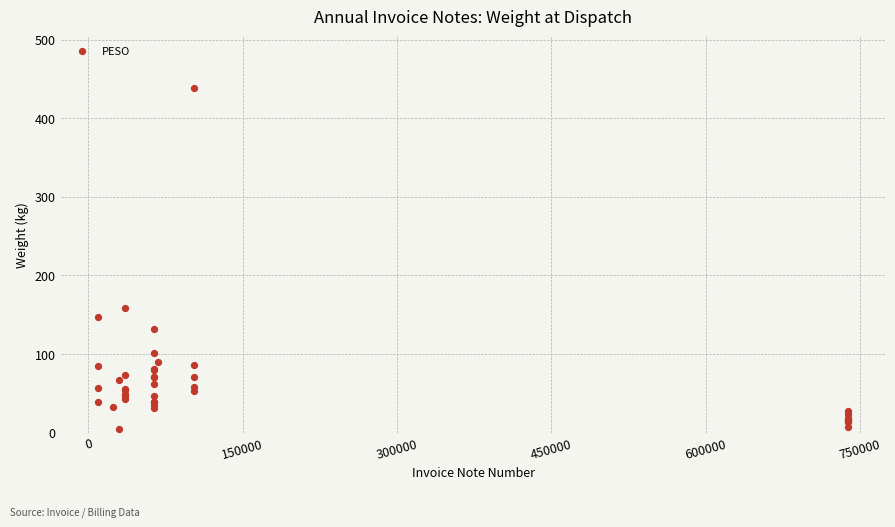

What Y value in the scatter plot is closest to 221?

158.4